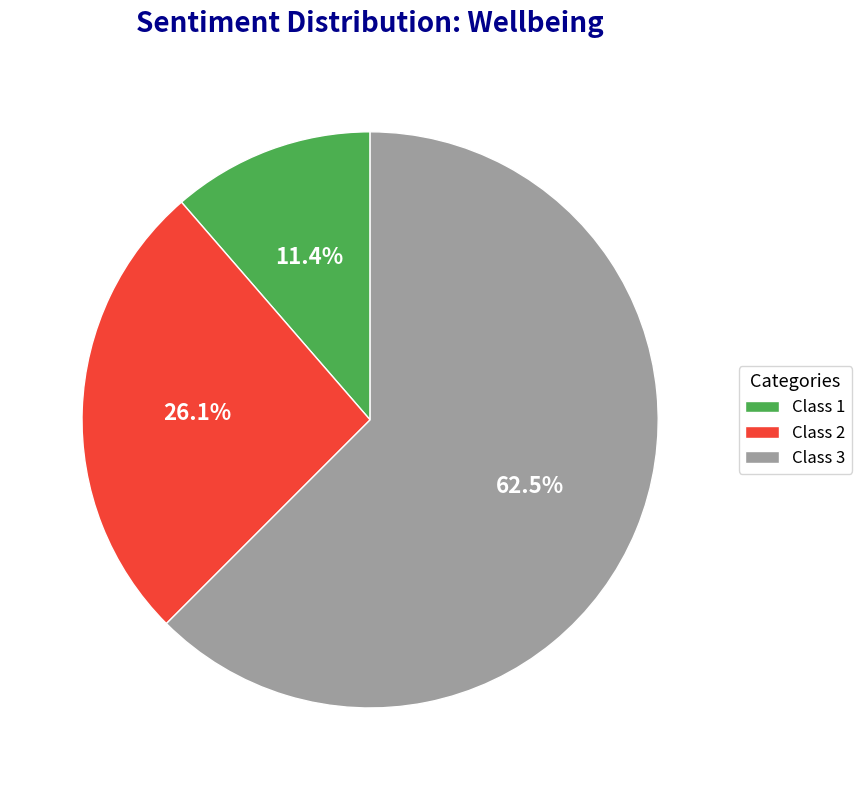

How many slices are in this pie chart?

3